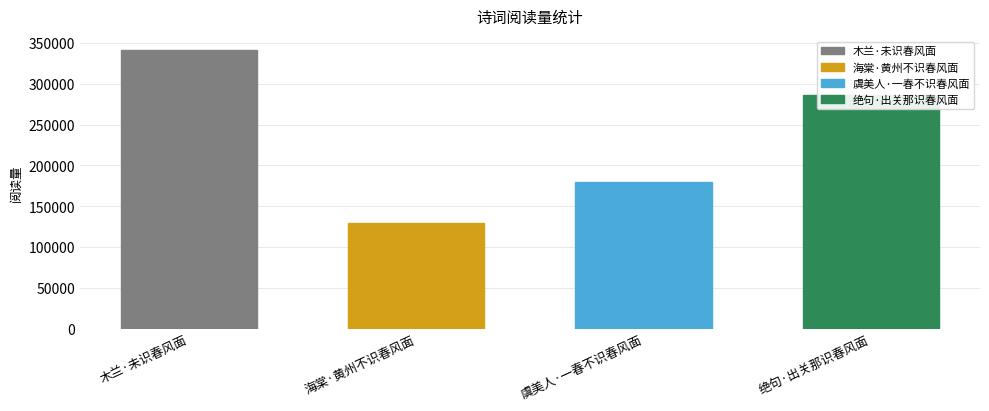

Reading right to left, what are all the values shown in this chart?

286070	180101	129670	341618